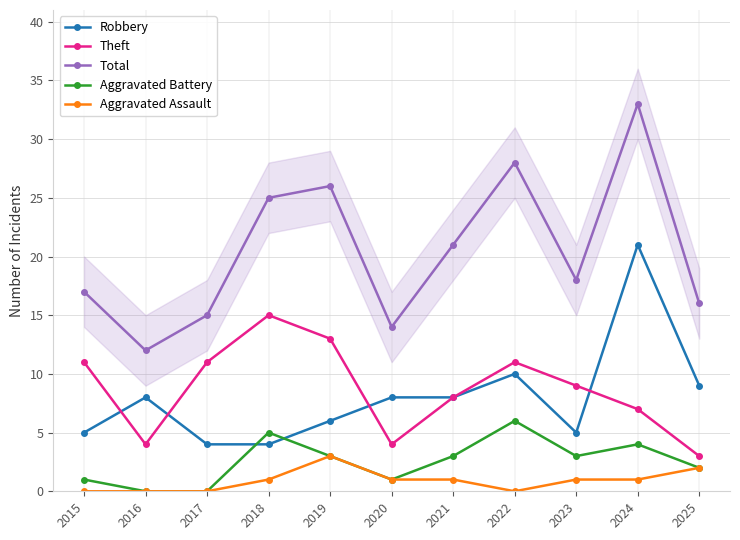

Which series has the largest total across all categories?

Total